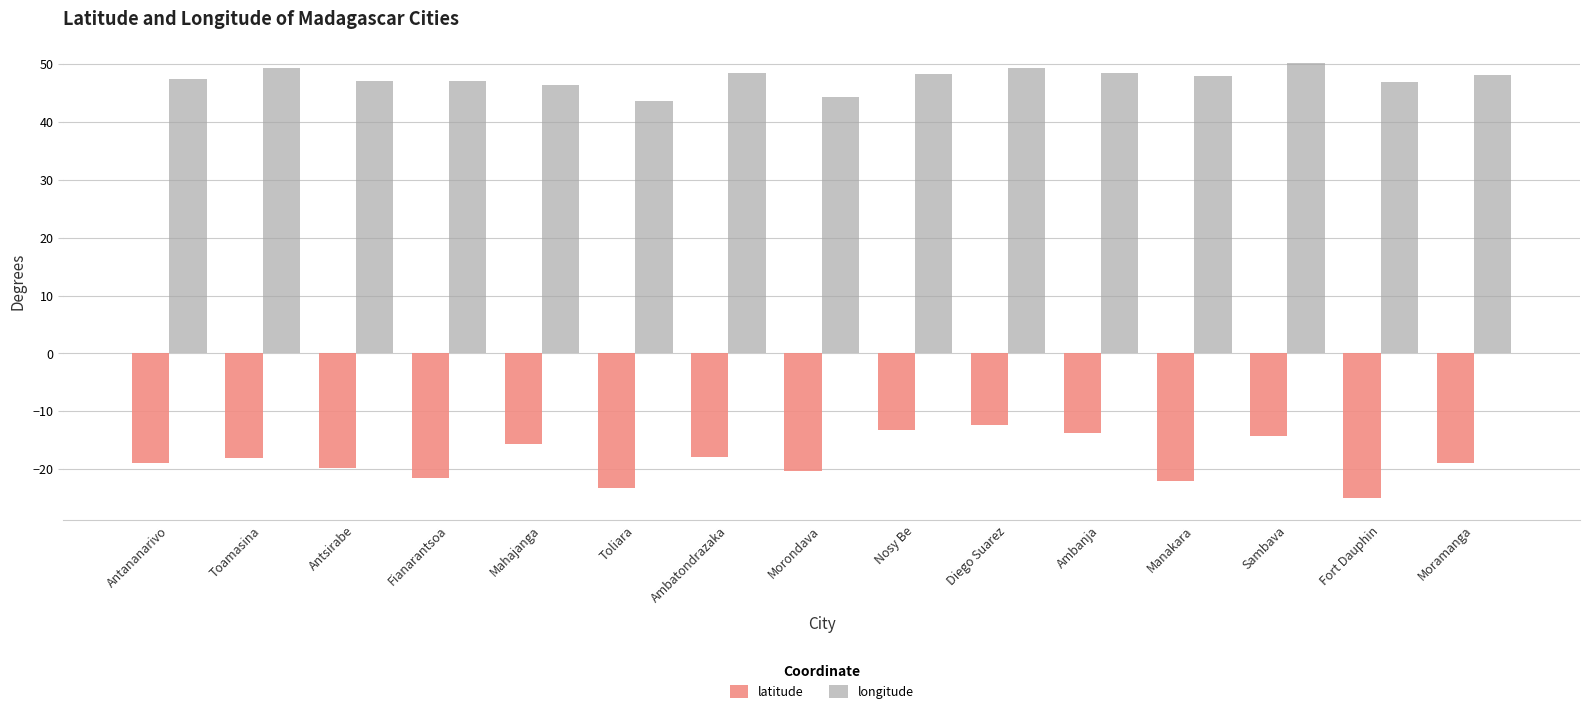

Which category has the lowest value in the latitude series?

Fort Dauphin